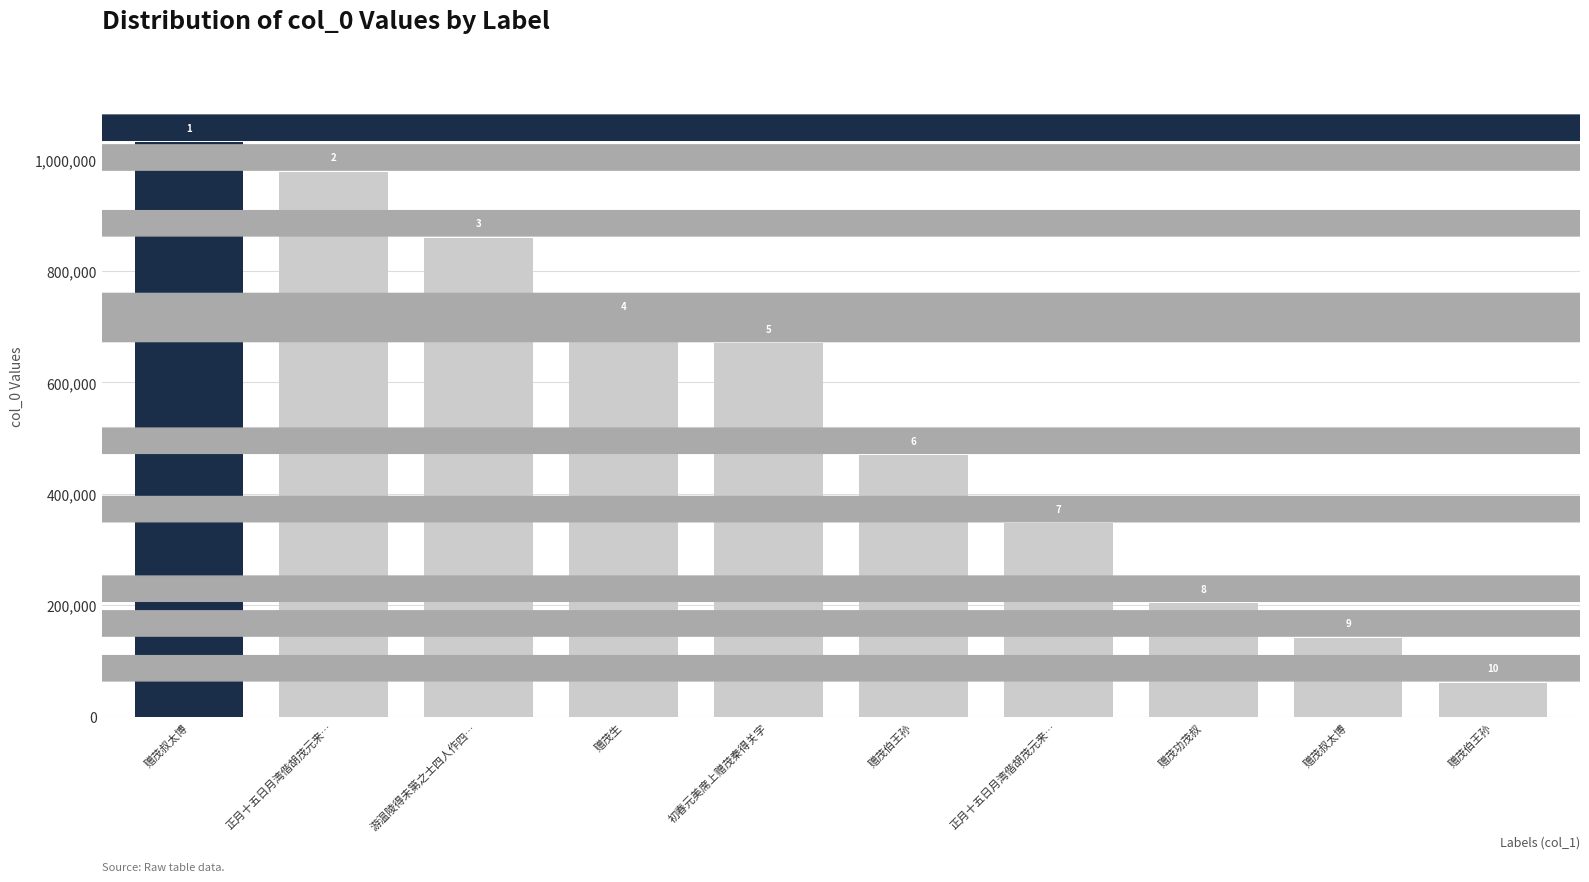

True or false: the data shows 711524 at 赠茂生.

True